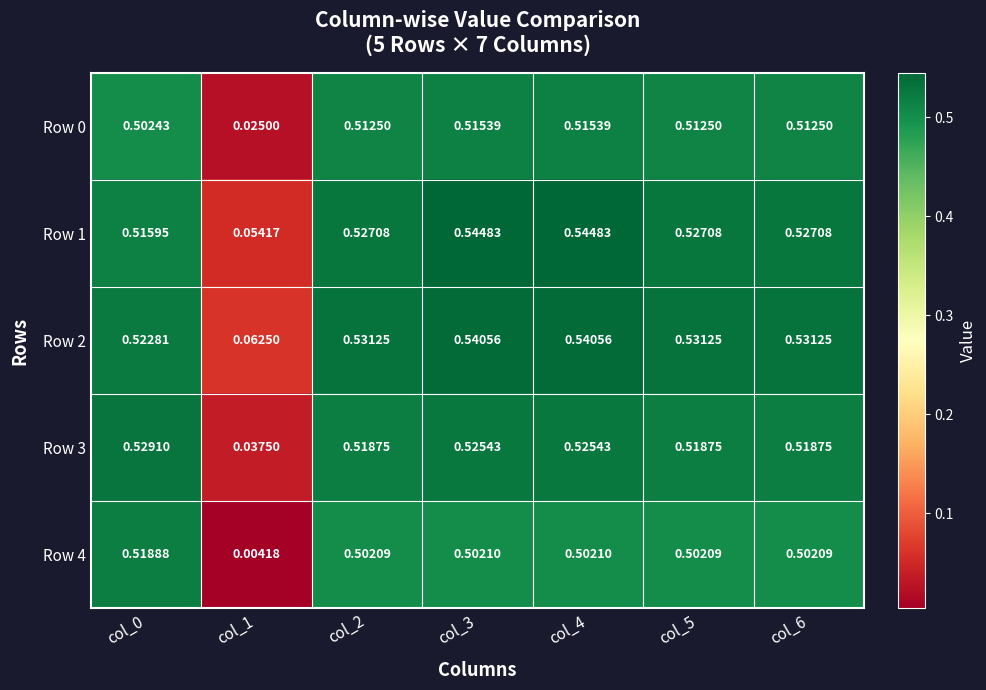

Reading left to right, extract all data points from this chart.

Row 0: col_0=0.5	col_1=0.0	col_2=0.5	col_3=0.5	col_4=0.5	col_5=0.5	col_6=0.5
Row 1: col_0=0.5	col_1=0.1	col_2=0.5	col_3=0.5	col_4=0.5	col_5=0.5	col_6=0.5
Row 2: col_0=0.5	col_1=0.1	col_2=0.5	col_3=0.5	col_4=0.5	col_5=0.5	col_6=0.5
Row 3: col_0=0.5	col_1=0.0	col_2=0.5	col_3=0.5	col_4=0.5	col_5=0.5	col_6=0.5
Row 4: col_0=0.5	col_1=0.0	col_2=0.5	col_3=0.5	col_4=0.5	col_5=0.5	col_6=0.5